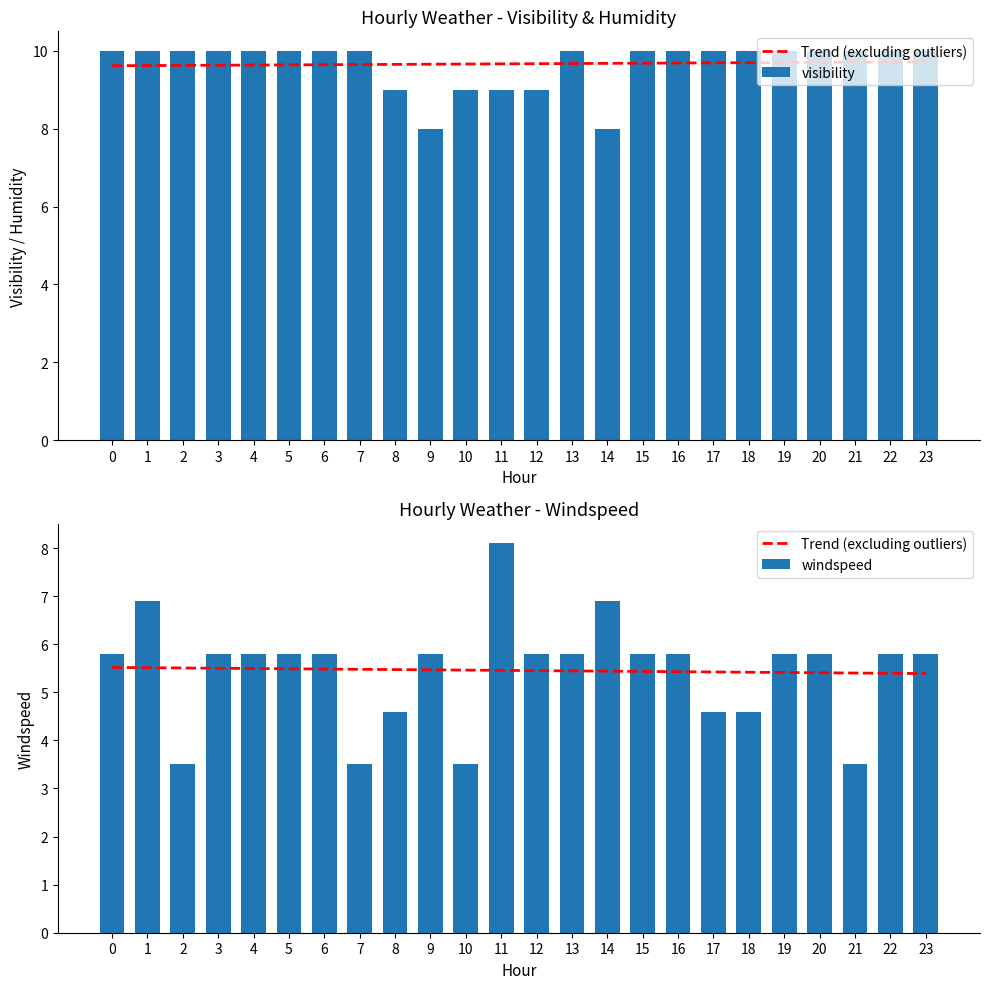

What is the value of the Trend (excluding outliers) bar at the 16th from the left?

5.4